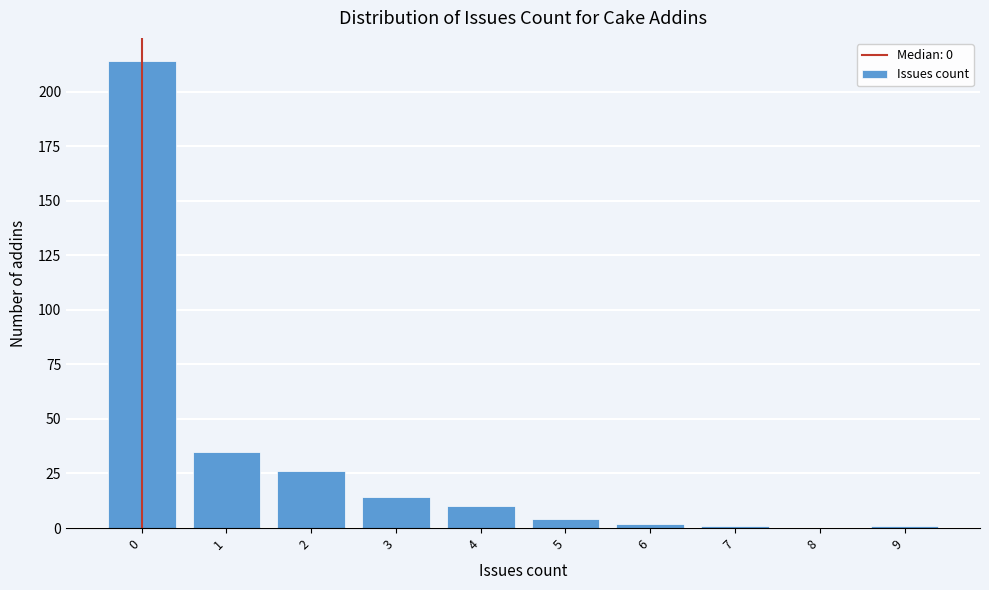

Reading left to right, list all the values displayed in this chart.

0=214	1=35	2=26	3=14	4=10	5=4	6=2	7=1	8=0	9=1